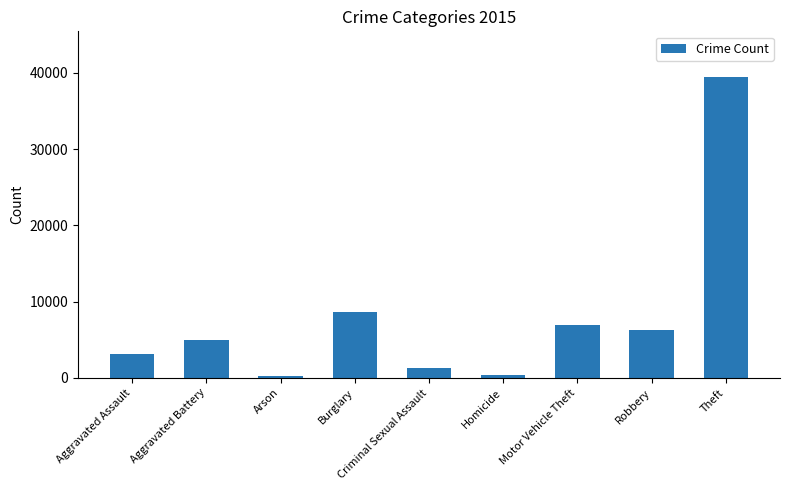

Is it true that the value at Theft is 39517?

True